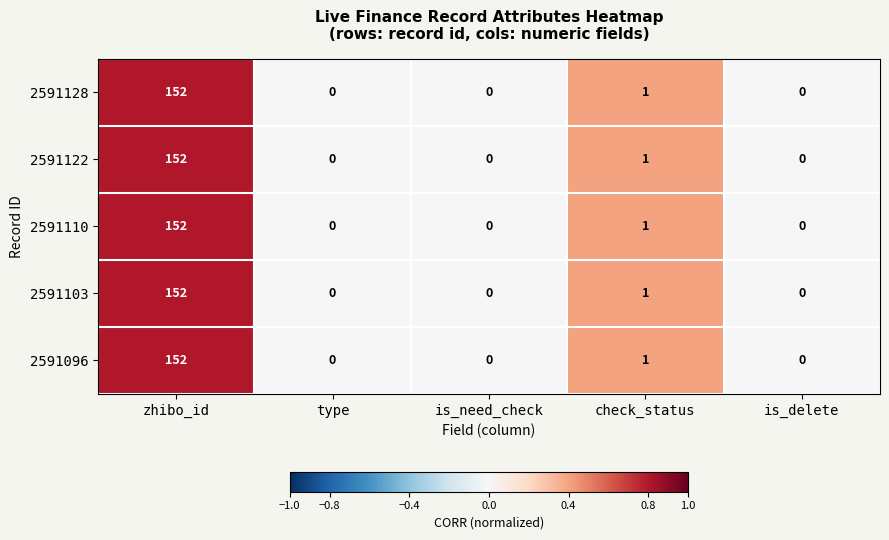

Where is 2591110 nearest to the value 76?

check_status